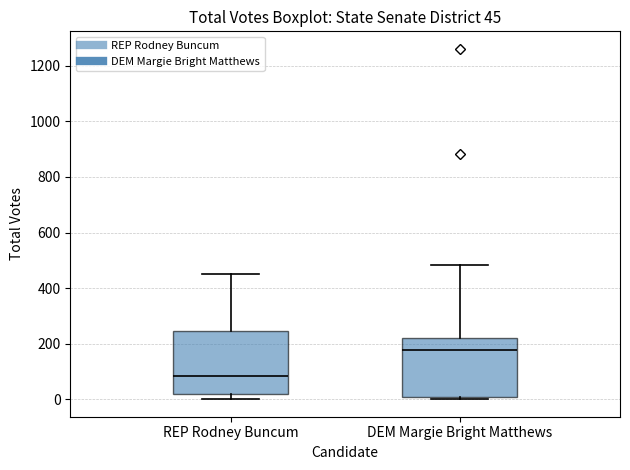

Which box's median line is the highest?

DEM Margie Bright Matthews